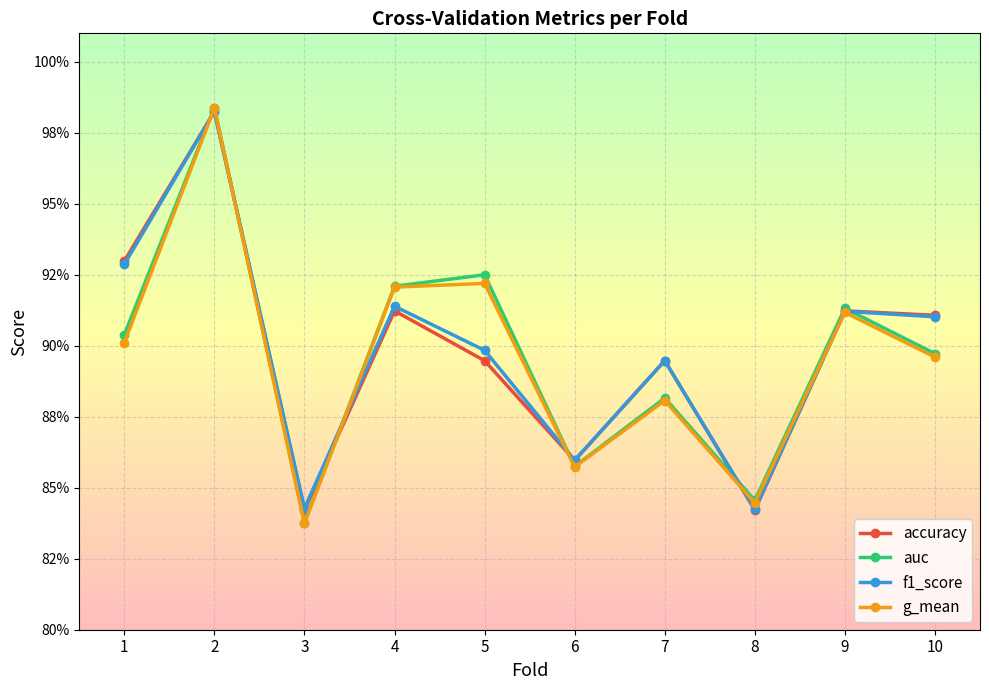

Does the chart have visible grid lines?

Yes